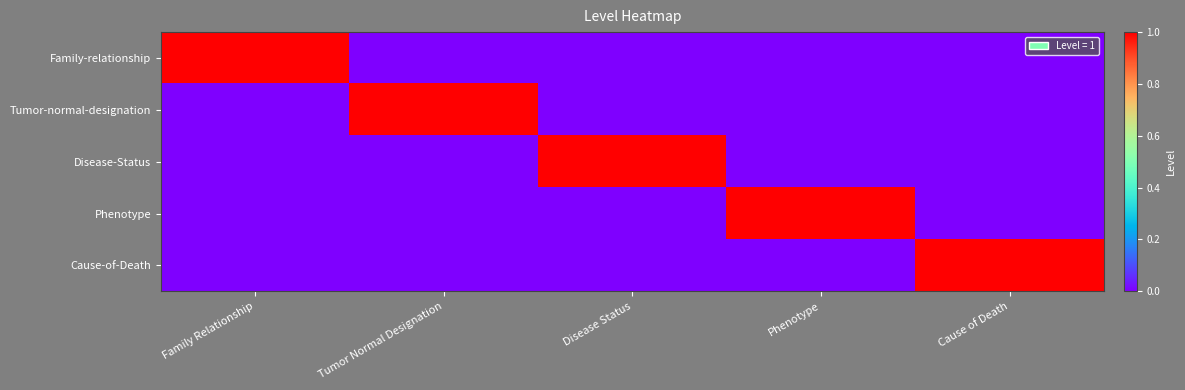

Reading right to left, what are all the values shown in this chart?

Family-relationship: Cause of Death=0	Phenotype=0	Disease Status=0	Tumor Normal Designation=0	Family Relationship=1
Tumor-normal-designation: Cause of Death=0	Phenotype=0	Disease Status=0	Tumor Normal Designation=1	Family Relationship=0
Disease-Status: Cause of Death=0	Phenotype=0	Disease Status=1	Tumor Normal Designation=0	Family Relationship=0
Phenotype: Cause of Death=0	Phenotype=1	Disease Status=0	Tumor Normal Designation=0	Family Relationship=0
Cause-of-Death: Cause of Death=1	Phenotype=0	Disease Status=0	Tumor Normal Designation=0	Family Relationship=0